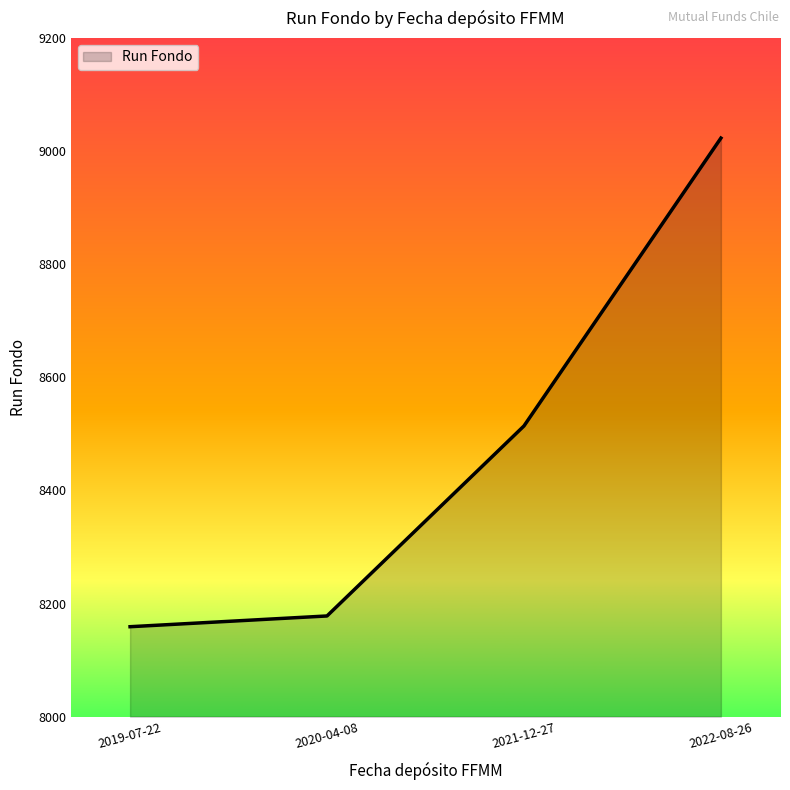

Between 2020-04-08 and 2022-08-26, which is larger?

2022-08-26